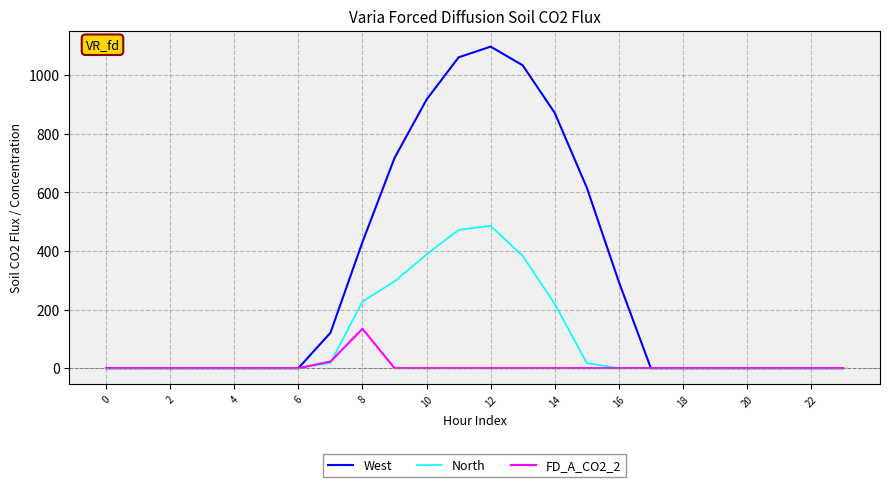

Which series has the widest spread of values?

West